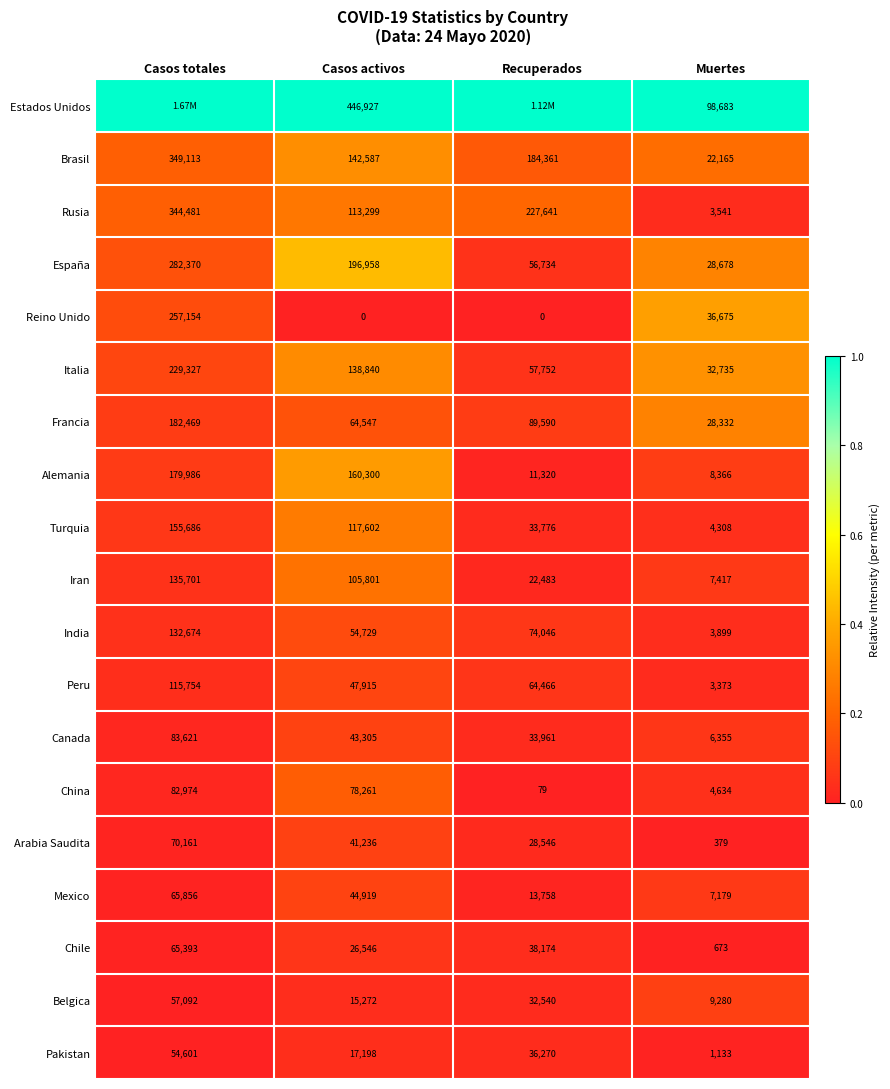

What is the average value of the Peru series?

57877